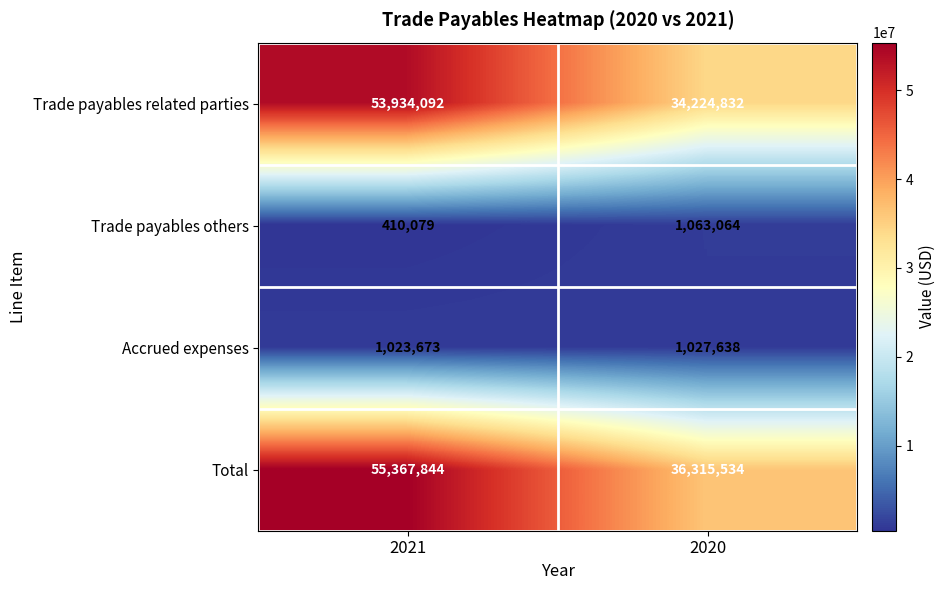

What is the difference between the maximum and minimum values in the Total series?

19052310